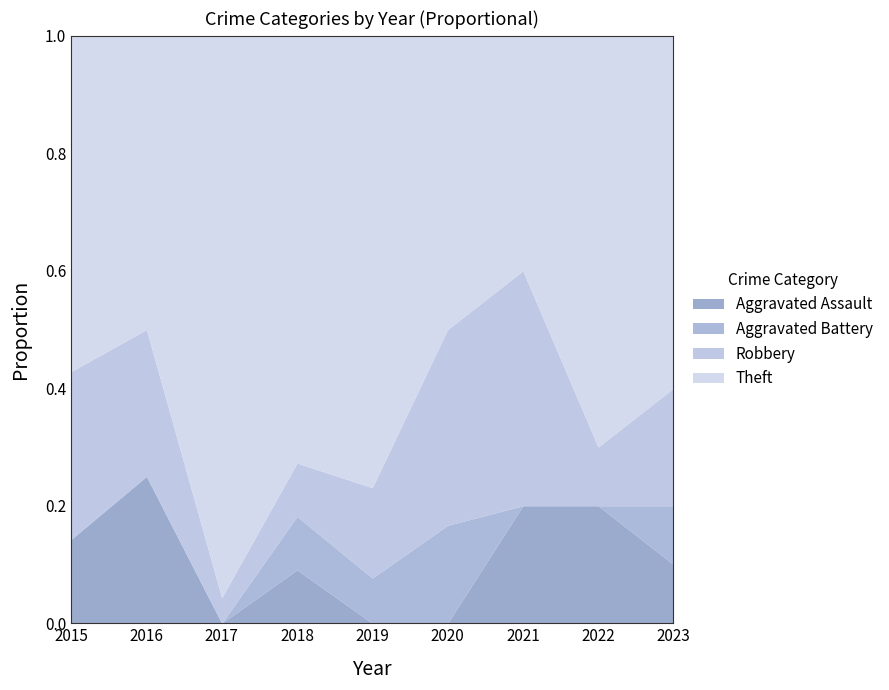

True or false: Aggravated Battery has a value of 0 at 2021.

True